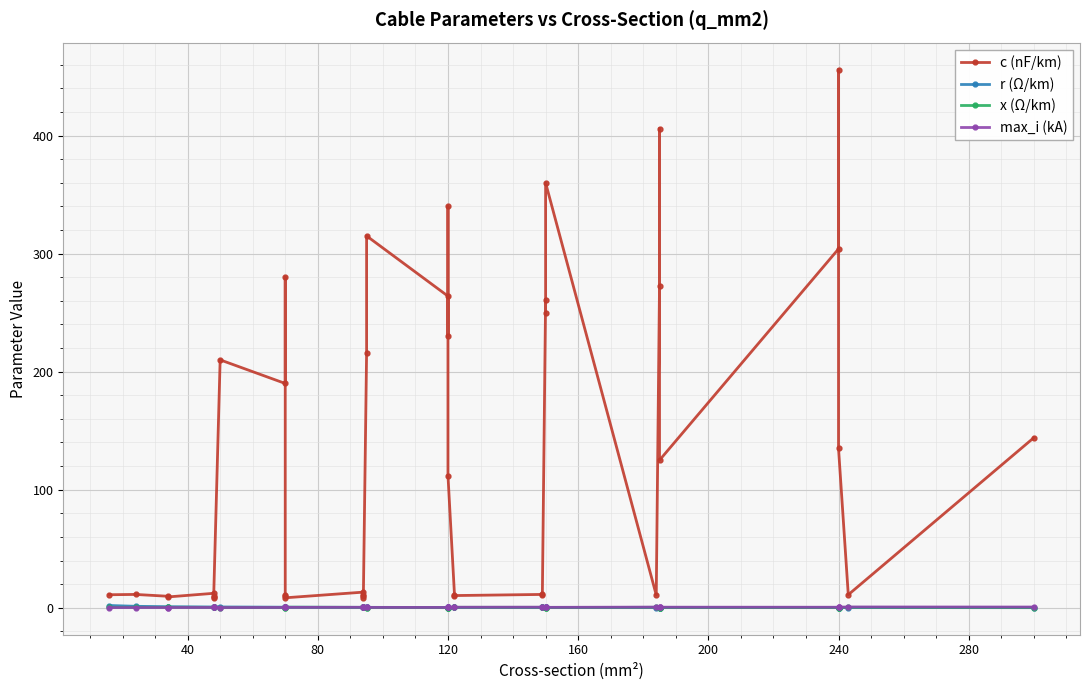

How many data points does each series have?

40